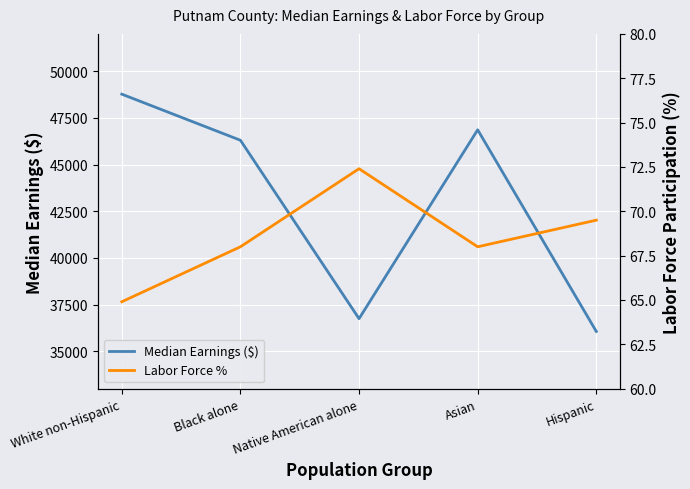

List the series in order of their peak value, lowest first.

Labor Force %, Median Earnings ($)